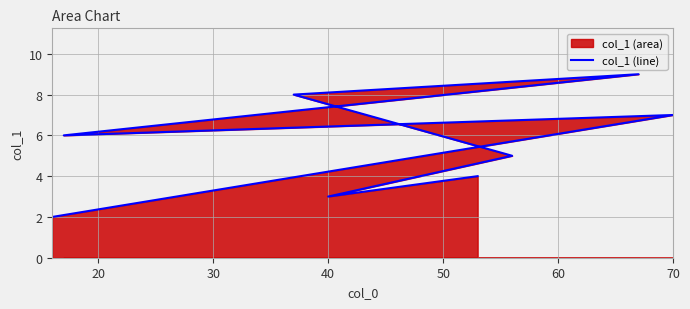

Reading left to right, extract all data points from this chart.

2.0	7.0	6.0	9.0	8.0	5.0	3.0	4.0